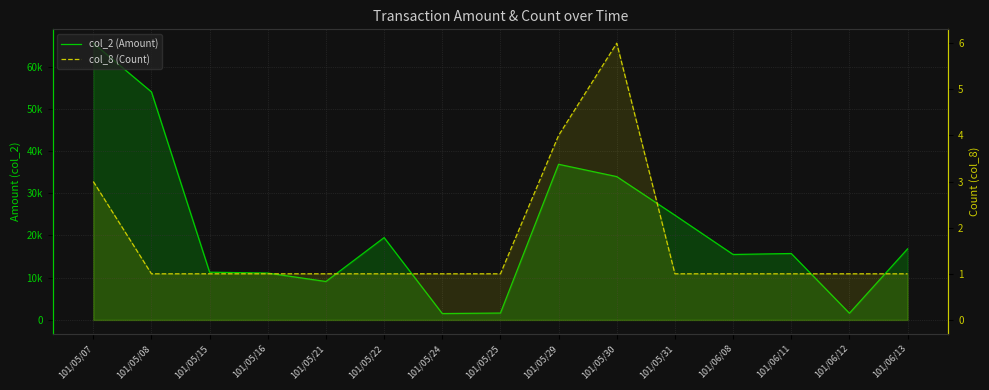

Reading right to left, what are all the values shown in this chart?

col_2 (Amount): 16830	1590	15730	15500	24800	33940	36860	1630	1510	19500	9100	11100	11300	54000	65540
col_8 (Count): 1	1	1	1	1	6	4	1	1	1	1	1	1	1	3